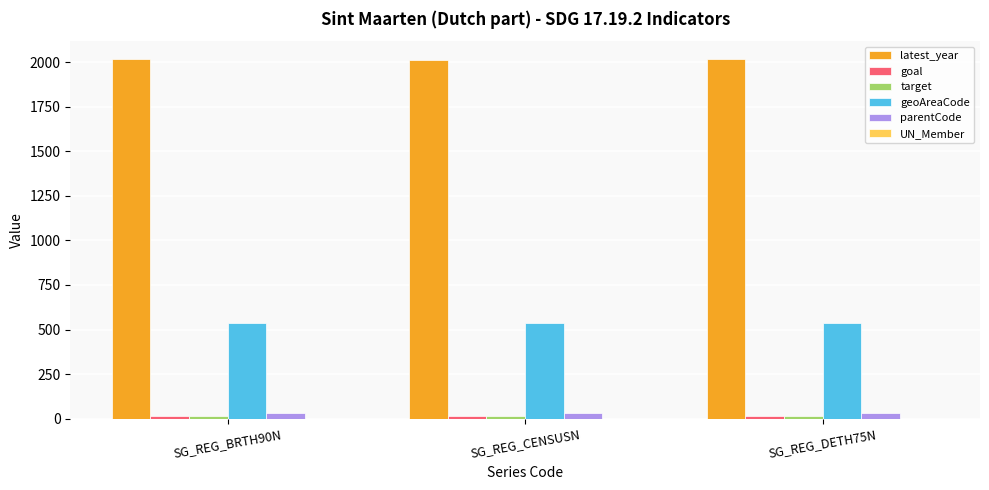

What is the label of the 1st bar from the left?

SG_REG_BRTH90N